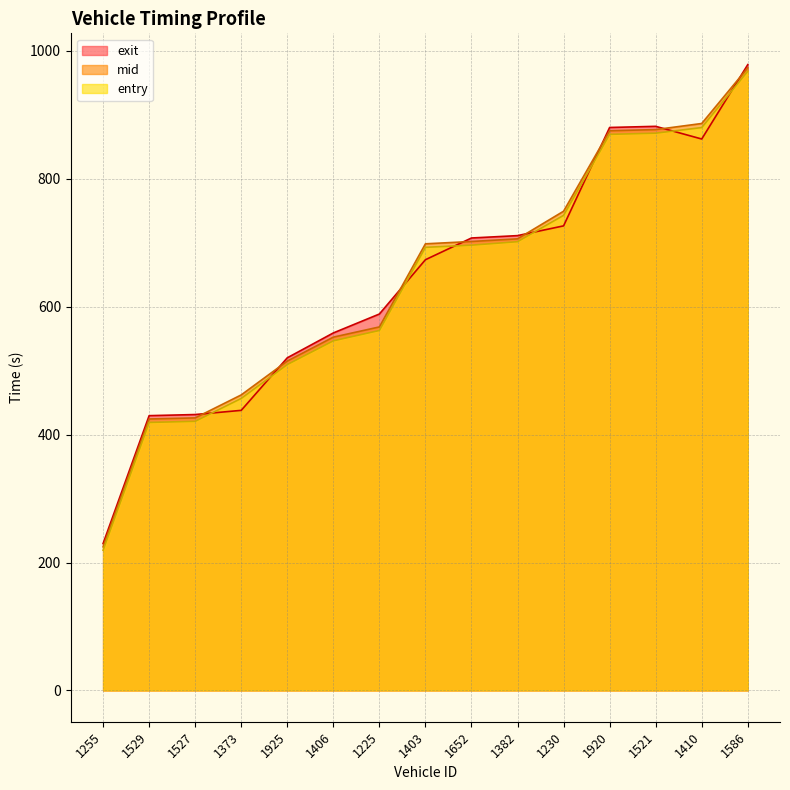

How many intersections are there between exit and mid?

8